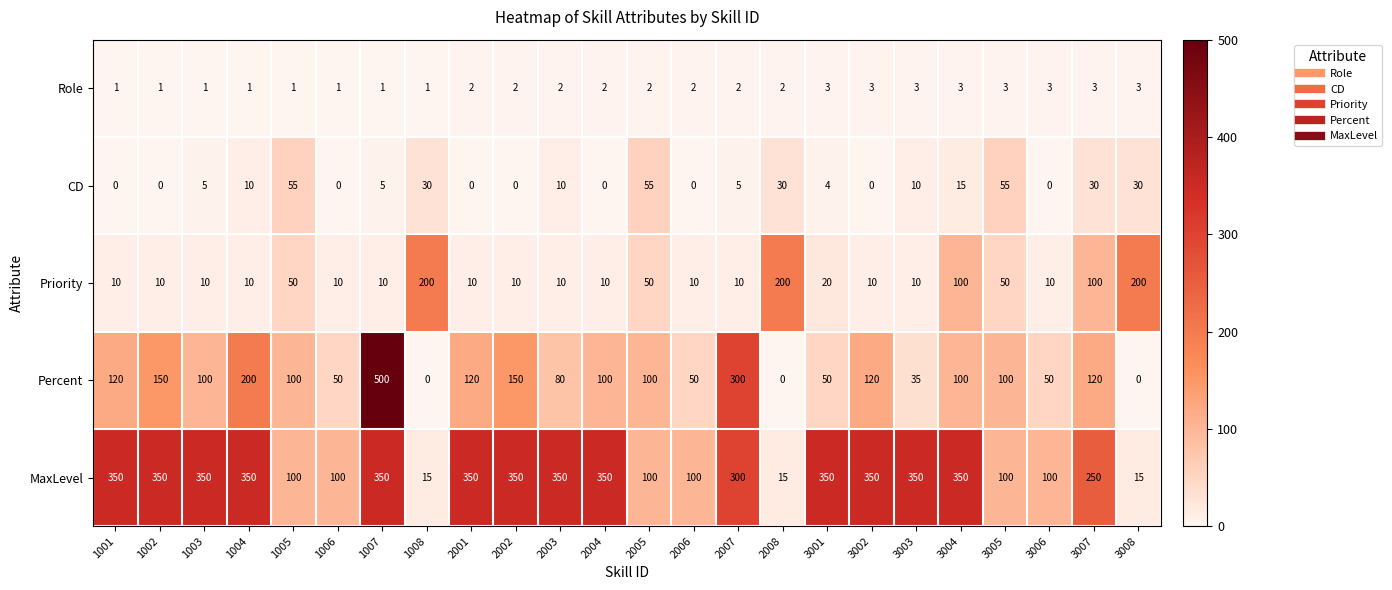

What is the difference between the maximum and minimum values in the MaxLevel series?

335